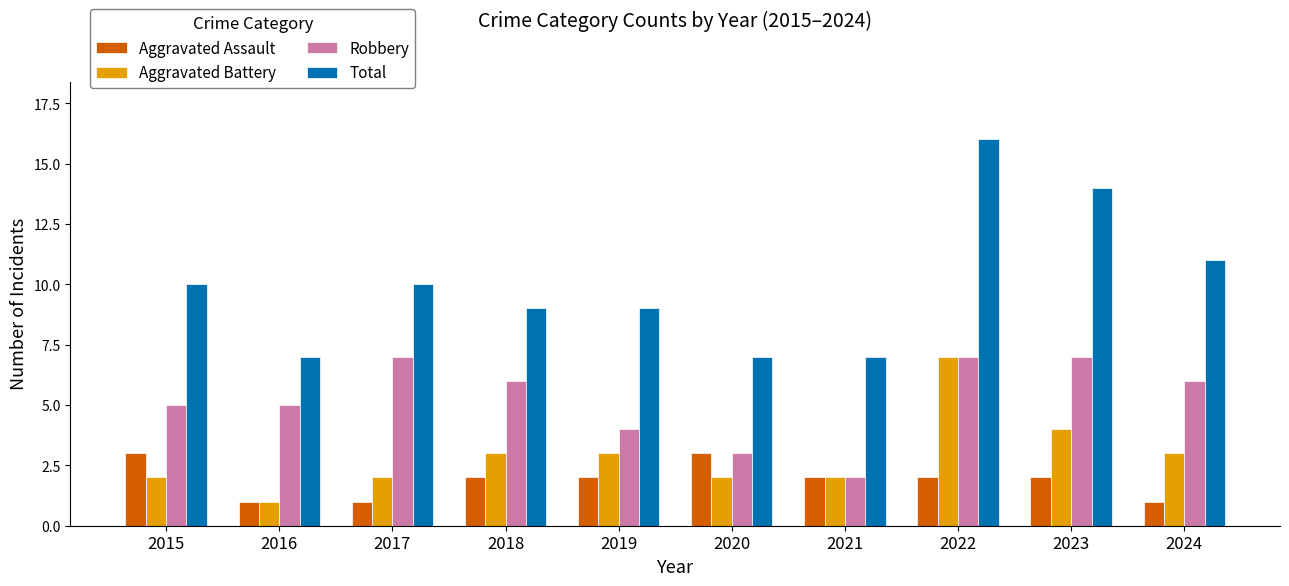

What are all the series names shown in the legend?

Aggravated Assault, Aggravated Battery, Robbery, Total